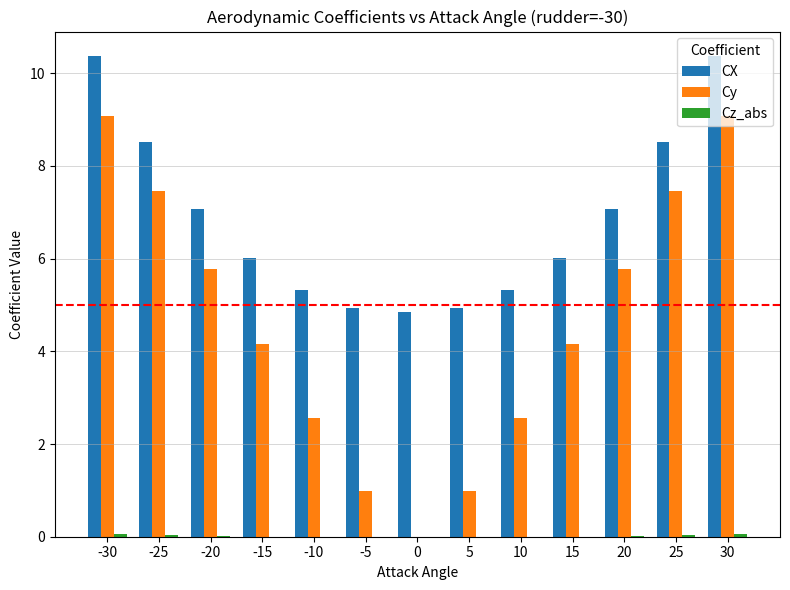

What is the greatest value displayed?

10.4